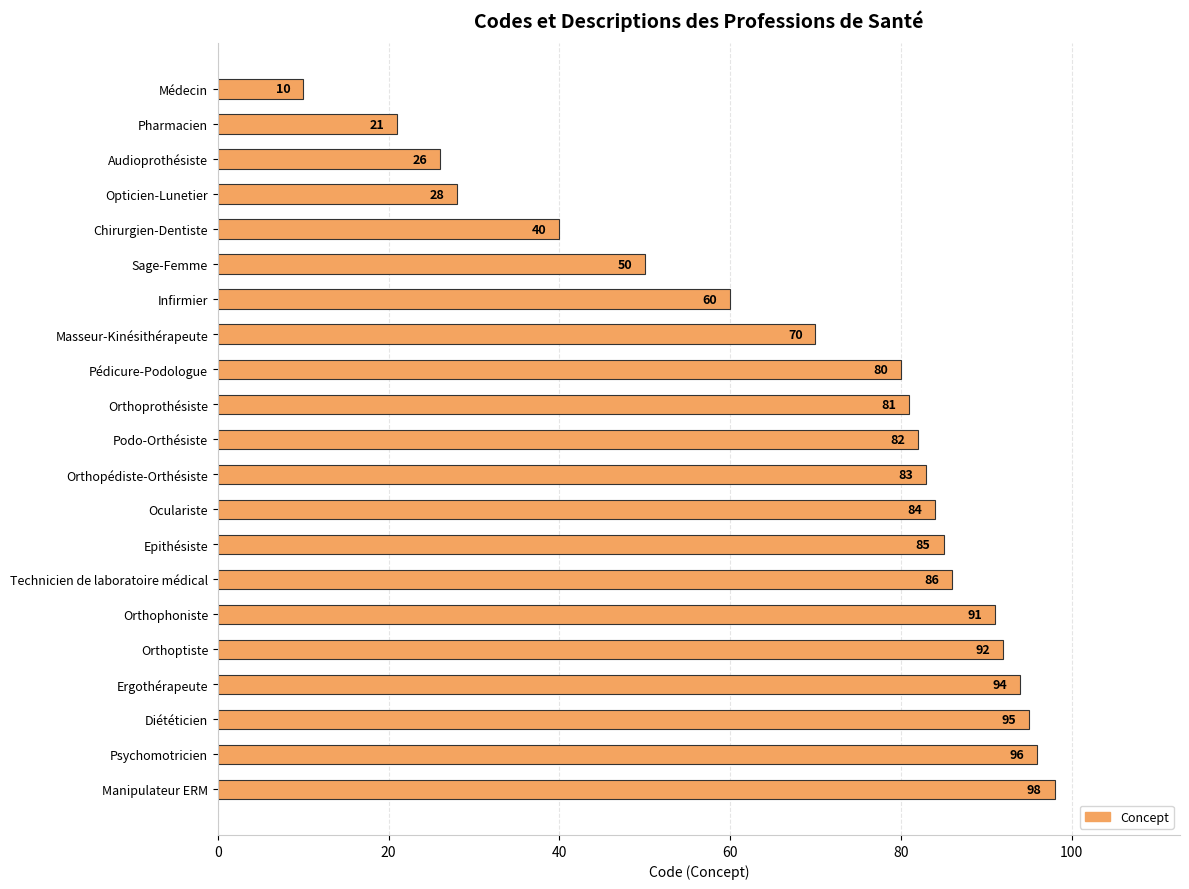

Rank the categories by value from lowest to highest.

Médecin, Pharmacien, Audioprothésiste, Opticien-Lunetier, Chirurgien-Dentiste, Sage-Femme, Infirmier, Masseur-Kinésithérapeute, Pédicure-Podologue, Orthoprothésiste, Podo-Orthésiste, Orthopédiste-Orthésiste, Oculariste, Epithésiste, Technicien de laboratoire médical, Orthophoniste, Orthoptiste, Ergothérapeute, Diététicien, Psychomotricien, Manipulateur ERM